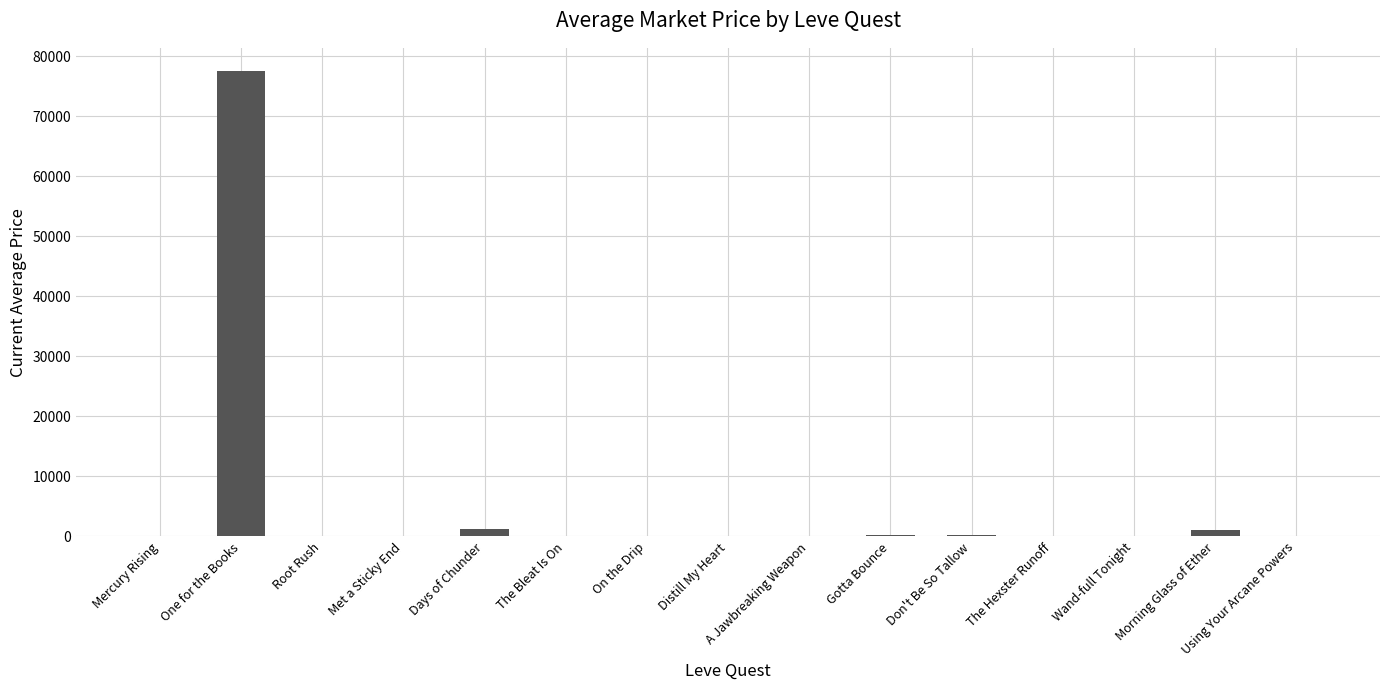

Is it true that the value at The Hexster Runoff is 48204.0?

False